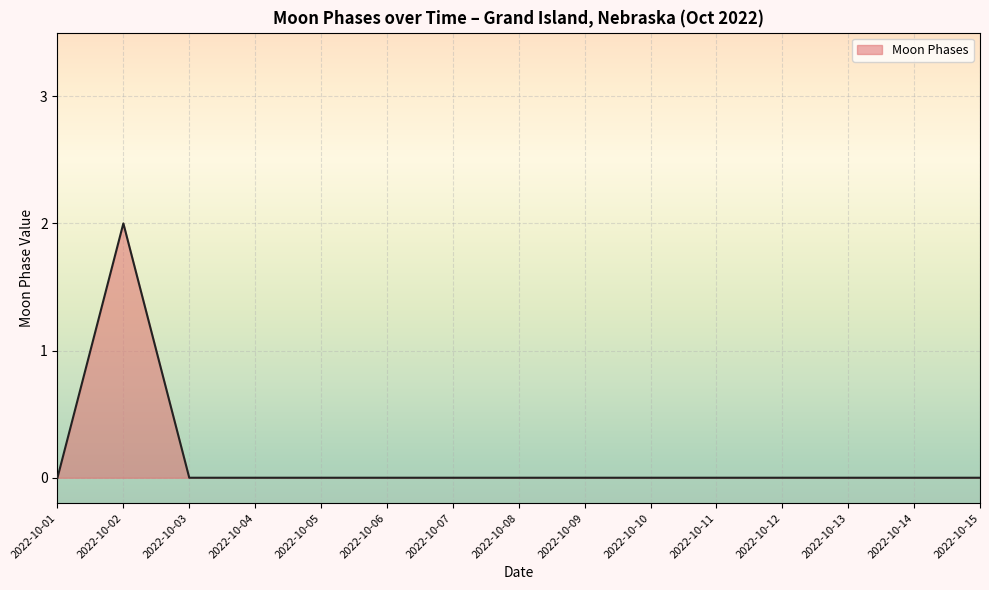

True or false: the data shows 2 at 2022-10-02.

True